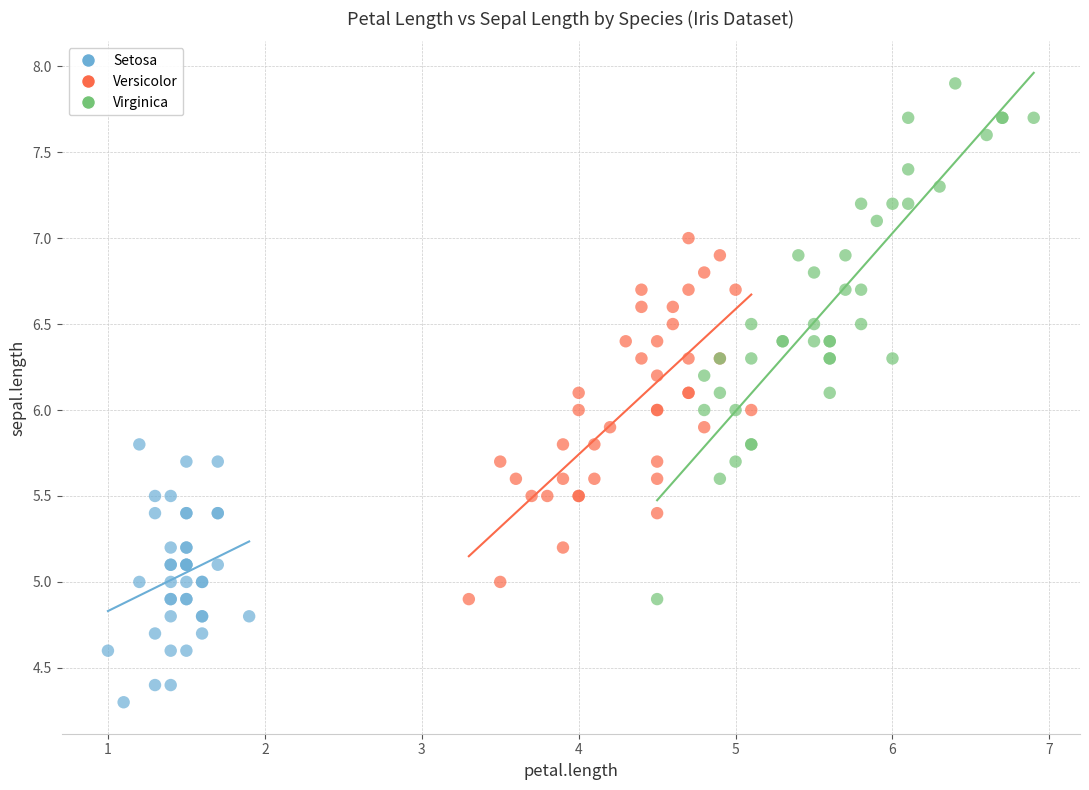

Which series contains the highest Y value?

Virginica